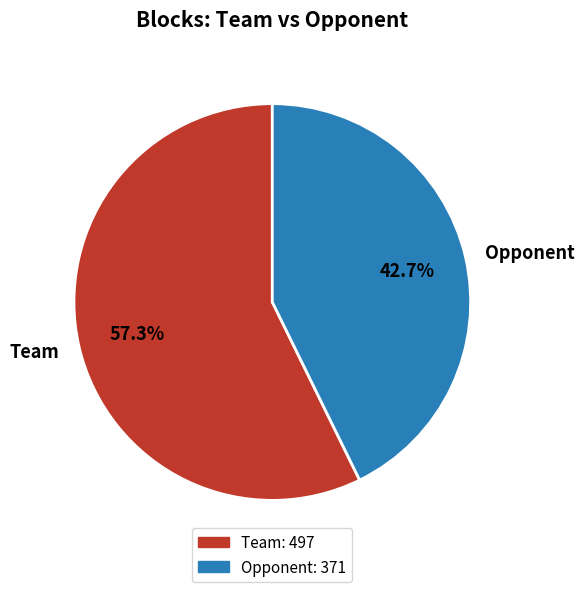

To the nearest percent, what percentage of the pie is Opponent?

43%